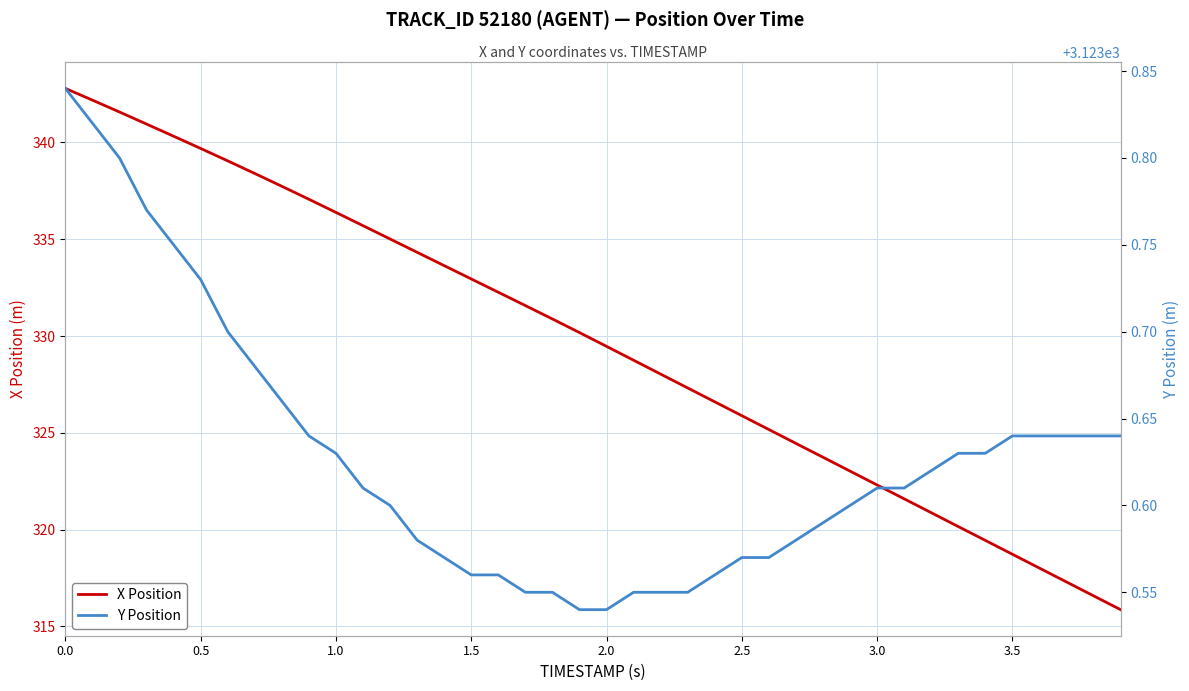

Reading left to right, what are all the values shown in this chart?

X Position: 342.8	342.2	341.6	341.0	340.3	339.7	339.0	338.4	337.7	337.1	336.4	335.7	335.0	334.3	333.6	332.9	332.3	331.6	330.9	330.2	329.5	328.8	328.0	327.3	326.6	325.9	325.2	324.5	323.7	323.0	322.3	321.6	320.9	320.2	319.4	318.7	318.0	317.3	316.6	315.9
Y Position: 3123.8	3123.8	3123.8	3123.8	3123.8	3123.7	3123.7	3123.7	3123.7	3123.6	3123.6	3123.6	3123.6	3123.6	3123.6	3123.6	3123.6	3123.6	3123.6	3123.5	3123.5	3123.6	3123.6	3123.6	3123.6	3123.6	3123.6	3123.6	3123.6	3123.6	3123.6	3123.6	3123.6	3123.6	3123.6	3123.6	3123.6	3123.6	3123.6	3123.6